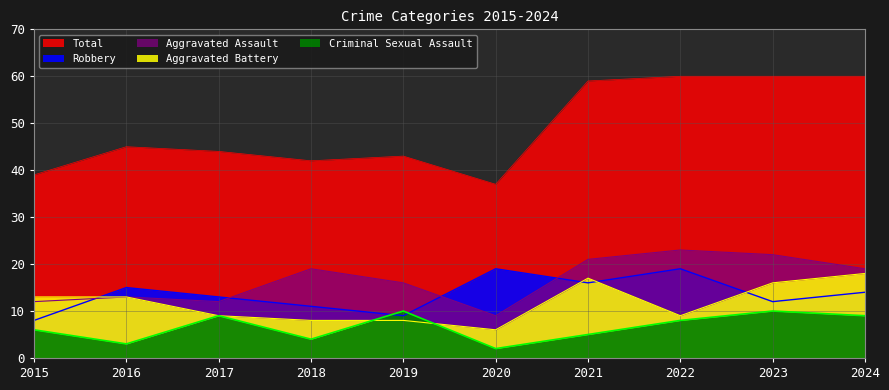

Reading left to right, extract all data points from this chart.

Aggravated Assault: 12	13	12	19	16	9	21	23	22	19
Aggravated Battery: 13	13	9	8	8	6	17	9	16	18
Criminal Sexual Assault: 6	3	9	4	10	2	5	8	10	9
Robbery: 8	15	13	11	9	19	16	19	12	14
Total: 39	45	44	42	43	37	59	60	60	60